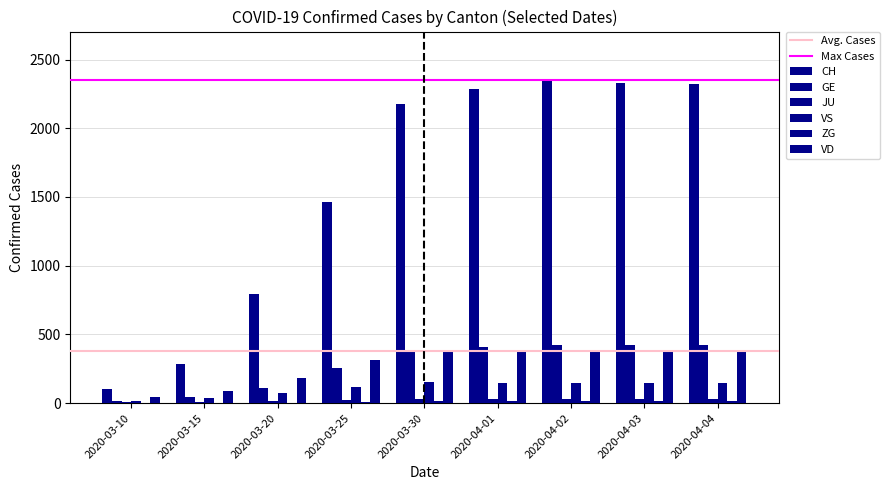

How many series are shown in this chart?

6